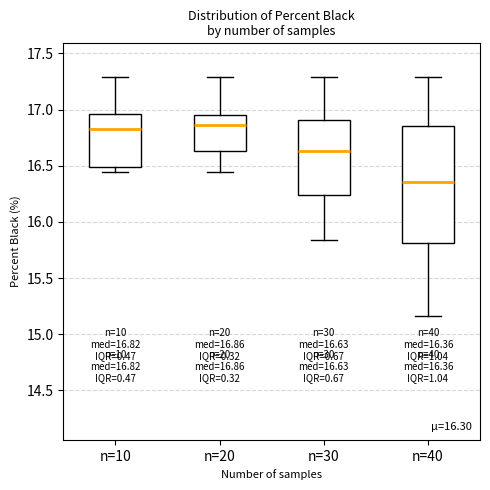

Which box has the lowest median line?

n=40